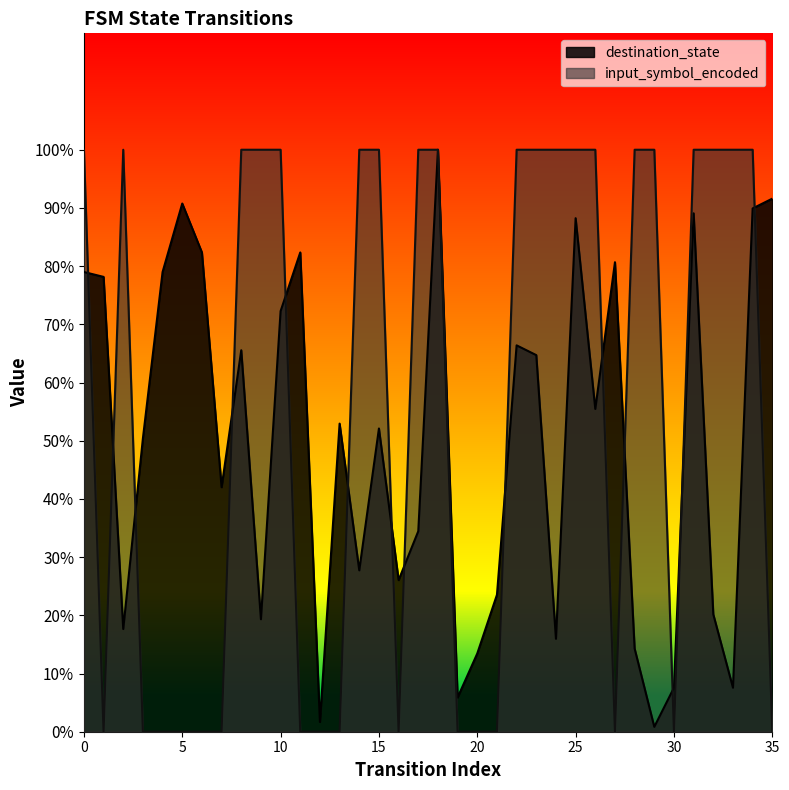

True or false: input_symbol_encoded and destination_state cross at least once.

True